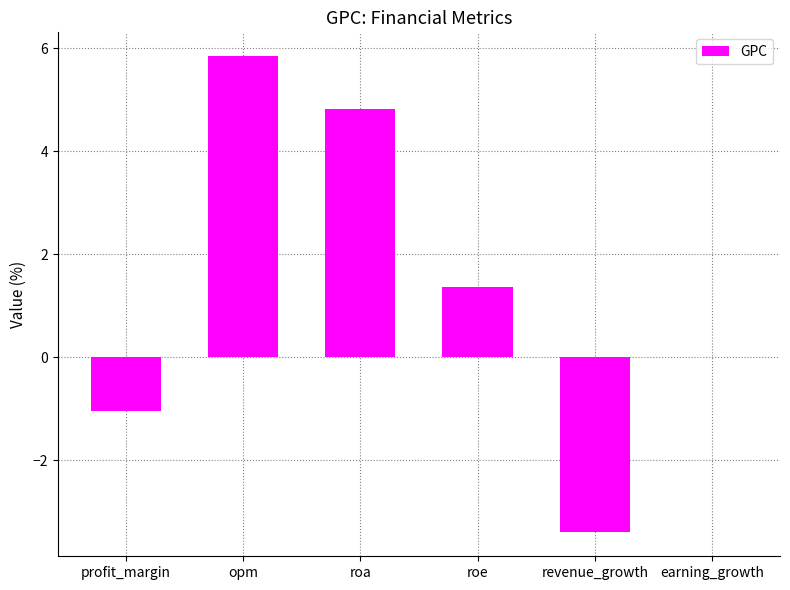

What is the average value?

1.3